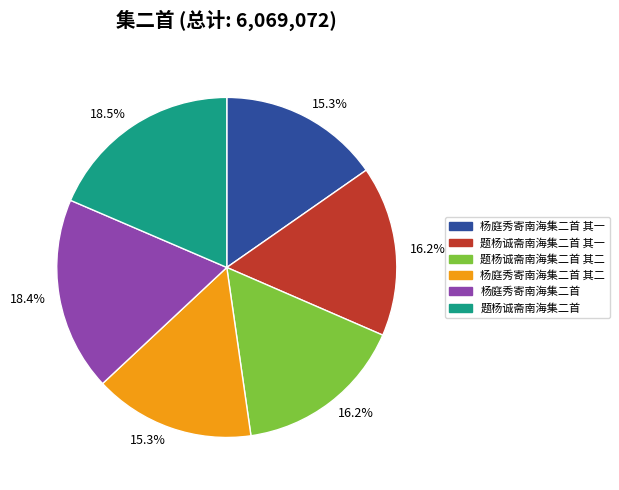

How many segments does this pie chart have?

6